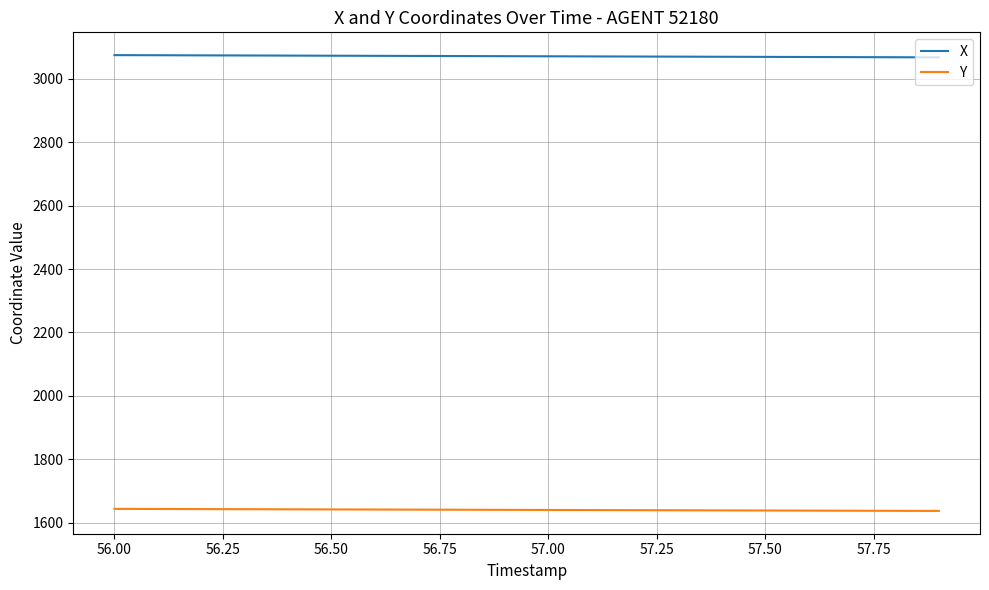

Does the chart display data point markers on the line(s)?

No